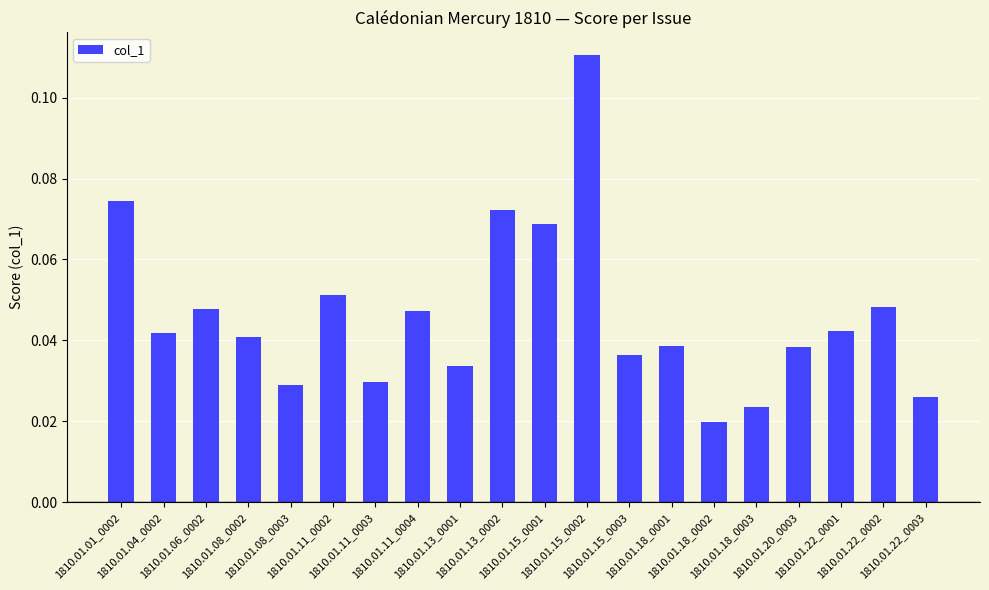

What is the sum of all values?

0.9